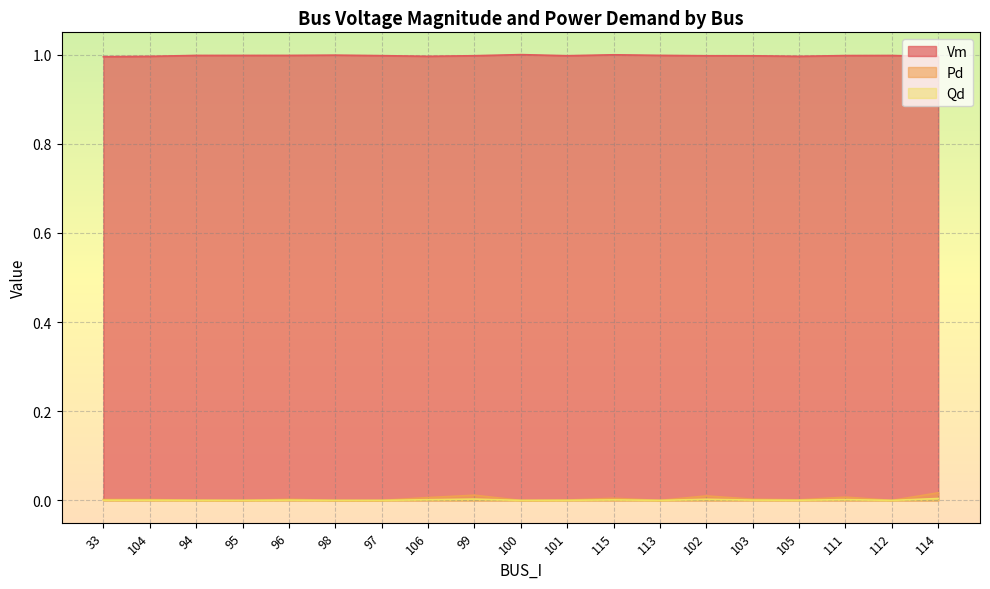

Which series has the largest range (max minus min)?

Pd